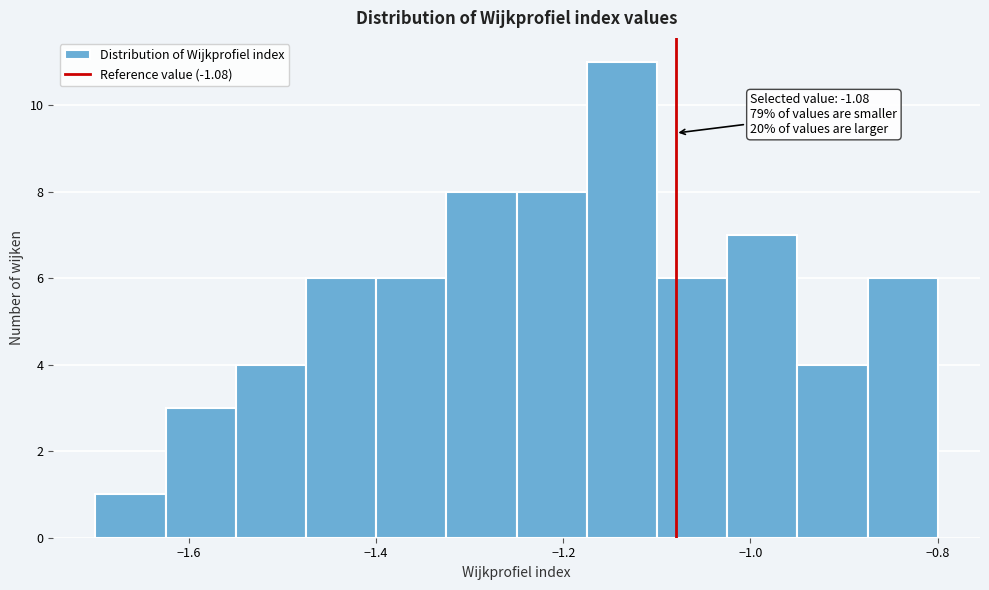

Read against the x-axis, roughly where is the centre of the tallest bar?

-1.14